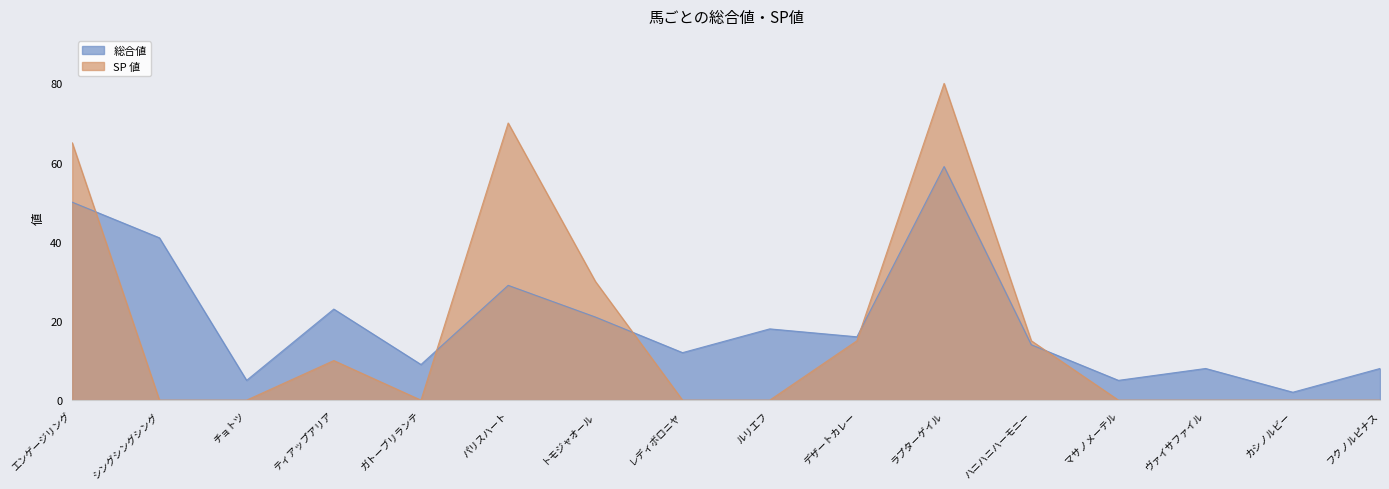

True or false: SP 値 and 総合値 intersect in this chart.

True